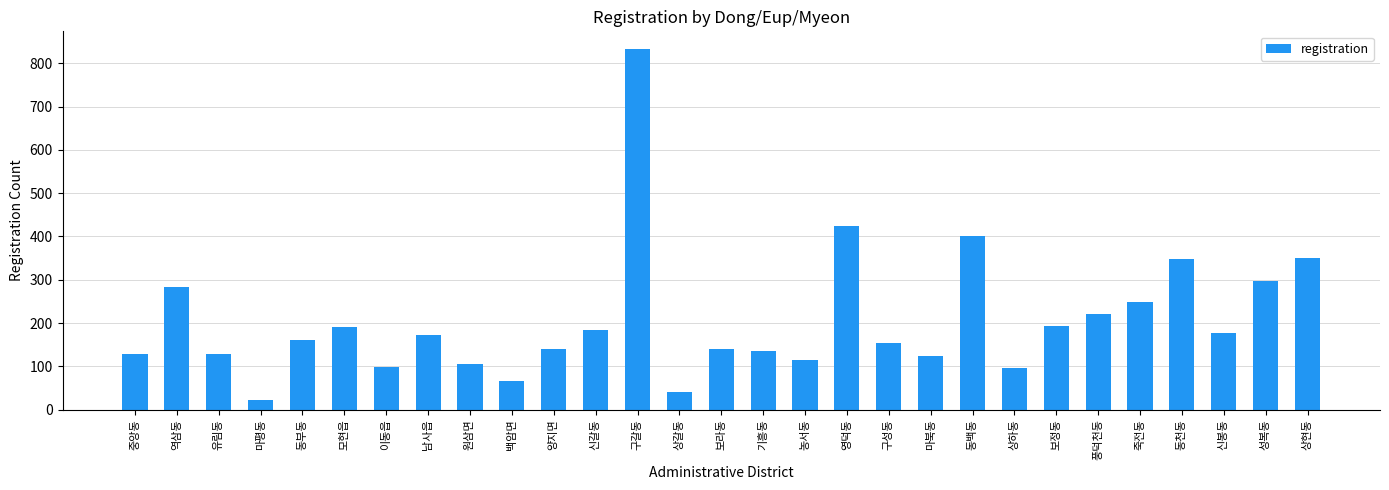

Which label corresponds to the smallest value in the chart?

마평동